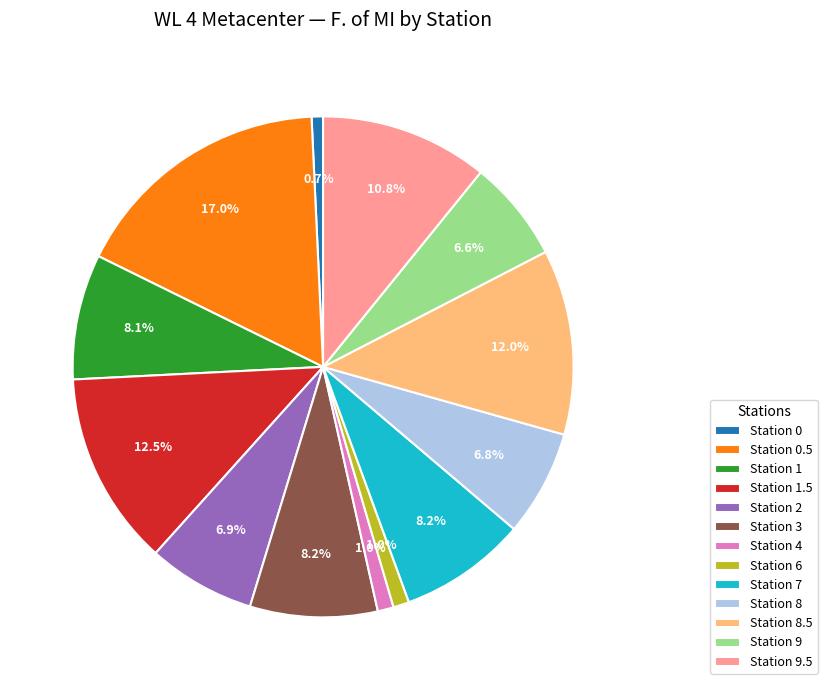

What is the ratio of the value at Station 7 to the value at Station 8.5?

0.7